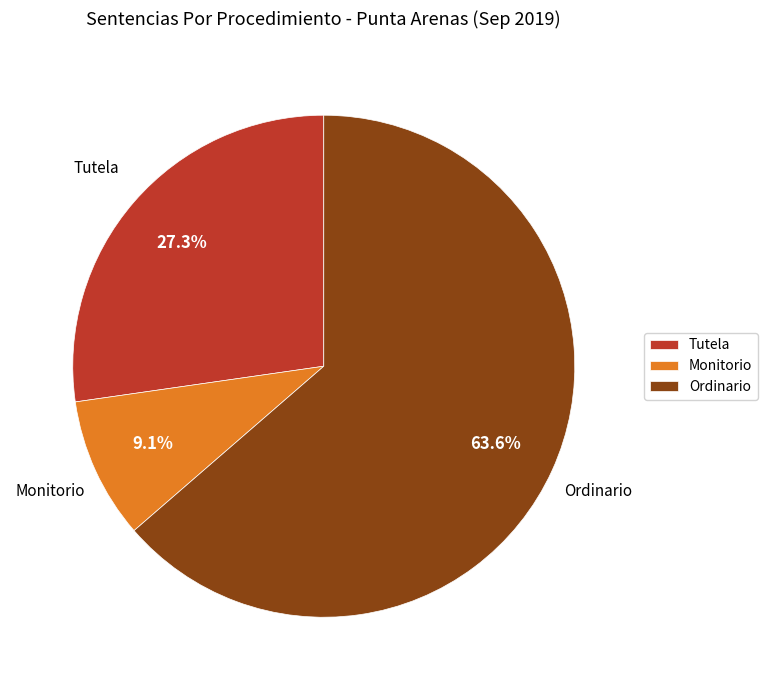

To the nearest percent, what is the difference between the Ordinario and Tutela slice percentages?

36%